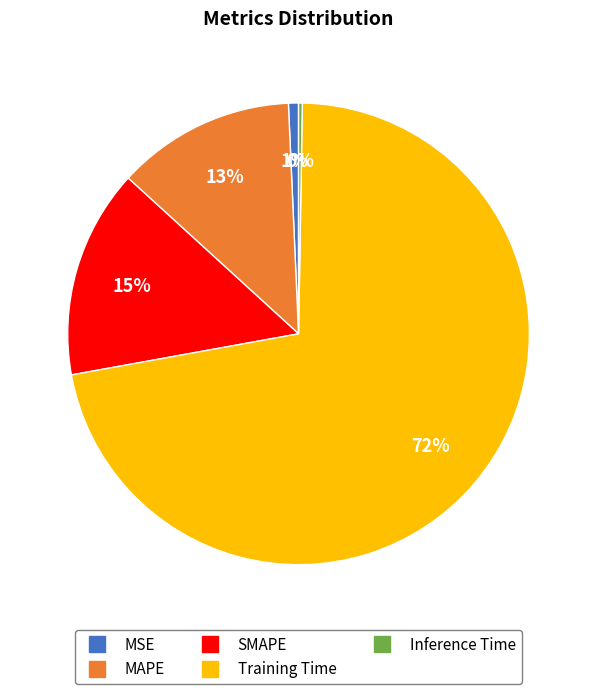

Which category accounts for the majority?

Training Time